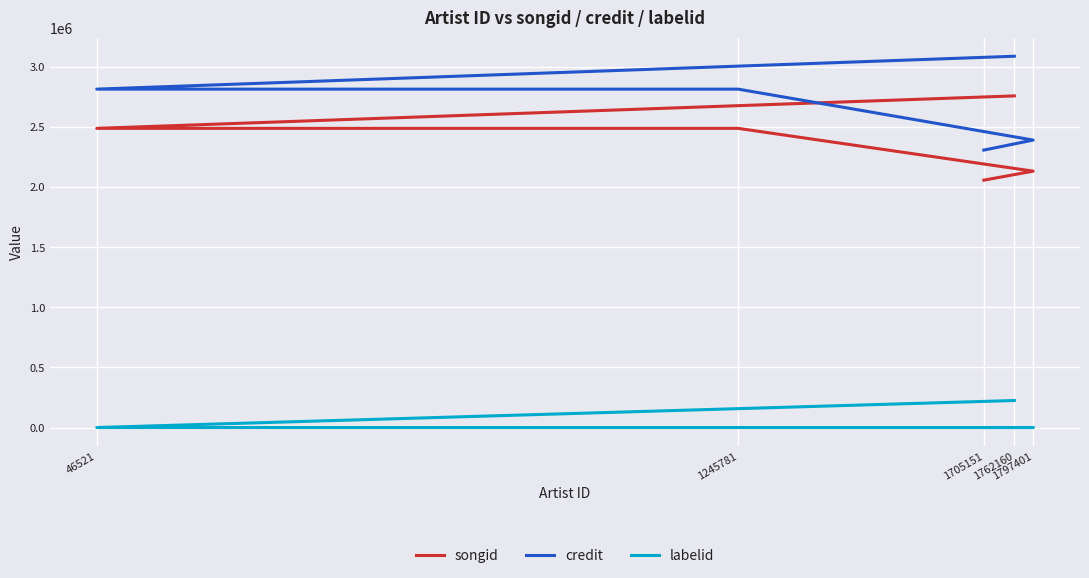

At how many categories does at least one series exceed 990796?

5